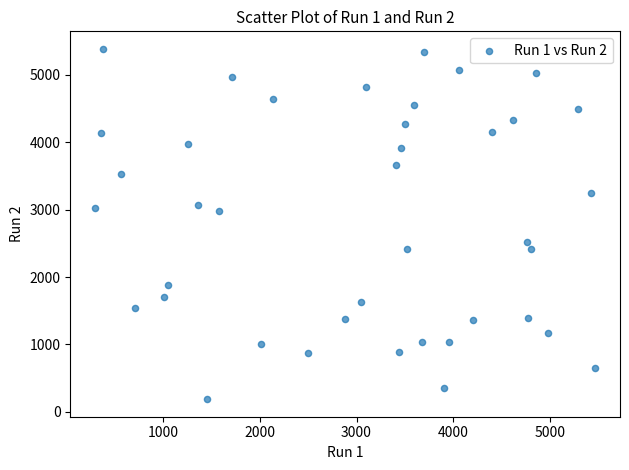

What is the range of Y values (max minus min)?

5198